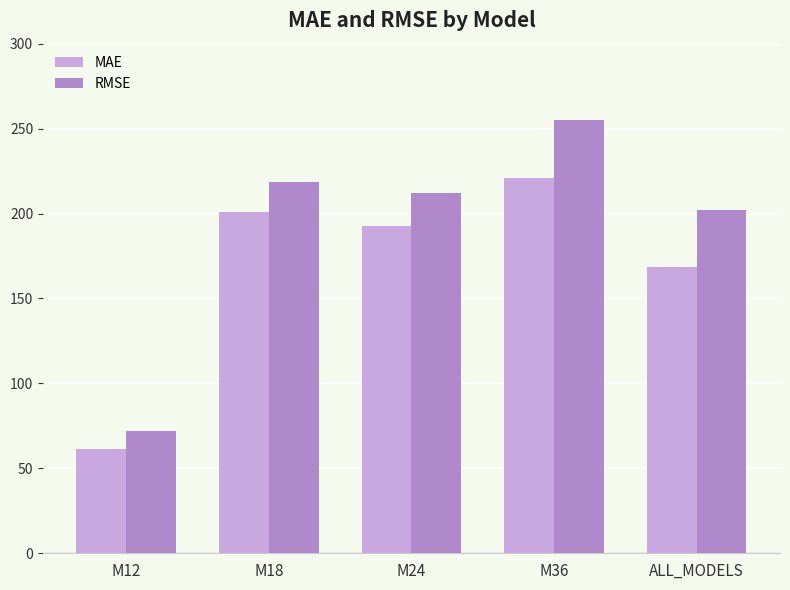

True or false: RMSE has a value of 254.9 at M36.

True